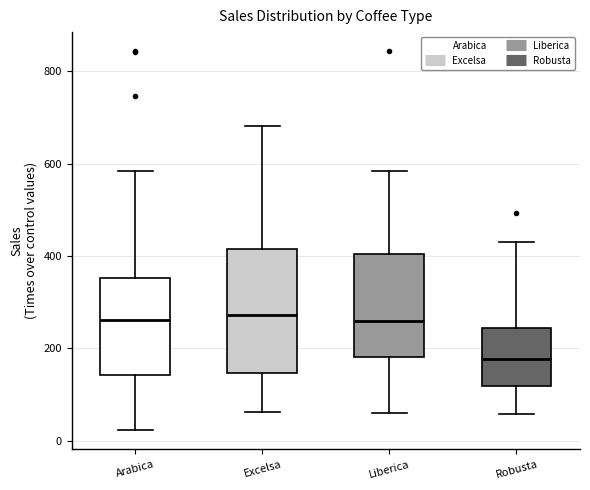

Reading left to right, read every box against the y-axis: the position of its median line, the range the box covers, and the ends of its whiskers. The values are not printed on the chart, so give them approximately, as read against the axis.

Arabica: median 260, box 140 to 360, whiskers 20 to 580
Excelsa: median 280, box 140 to 420, whiskers 60 to 680
Liberica: median 260, box 180 to 400, whiskers 60 to 580
Robusta: median 180, box 120 to 240, whiskers 60 to 420